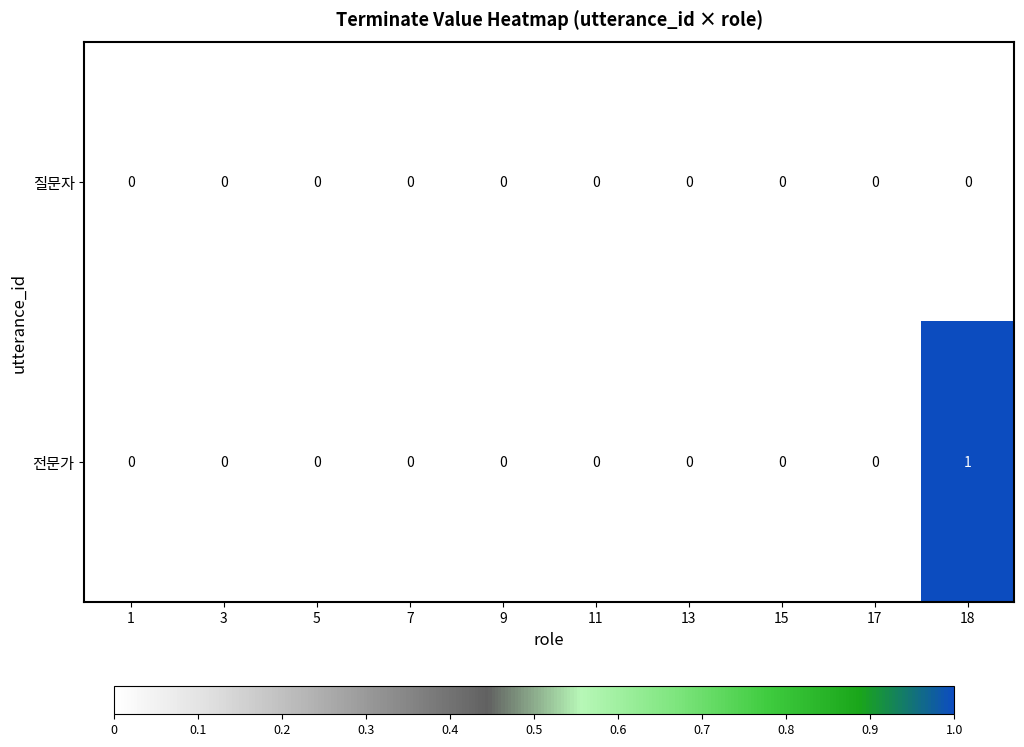

Rank the series by their maximum value, from lowest to highest.

질문자, 전문가